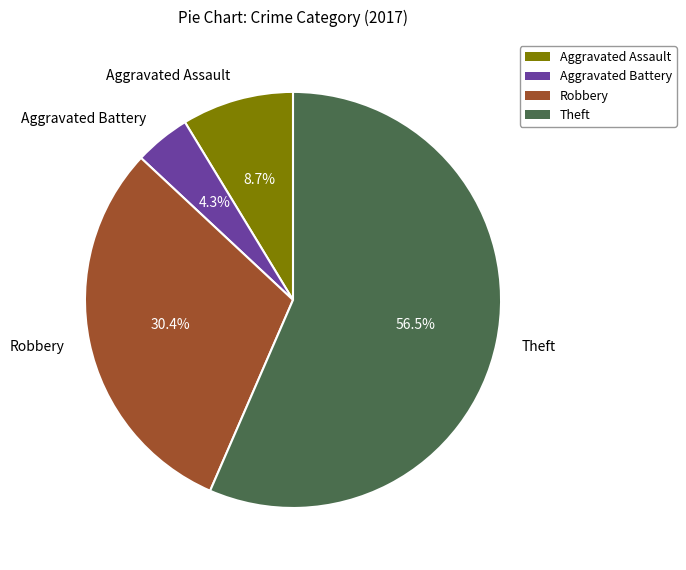

Rank the categories by value from lowest to highest.

Aggravated Battery, Aggravated Assault, Robbery, Theft